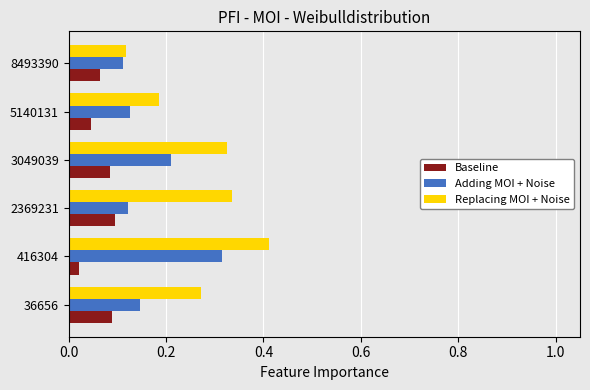

At which label does Adding MOI + Noise reach its minimum?

8493390